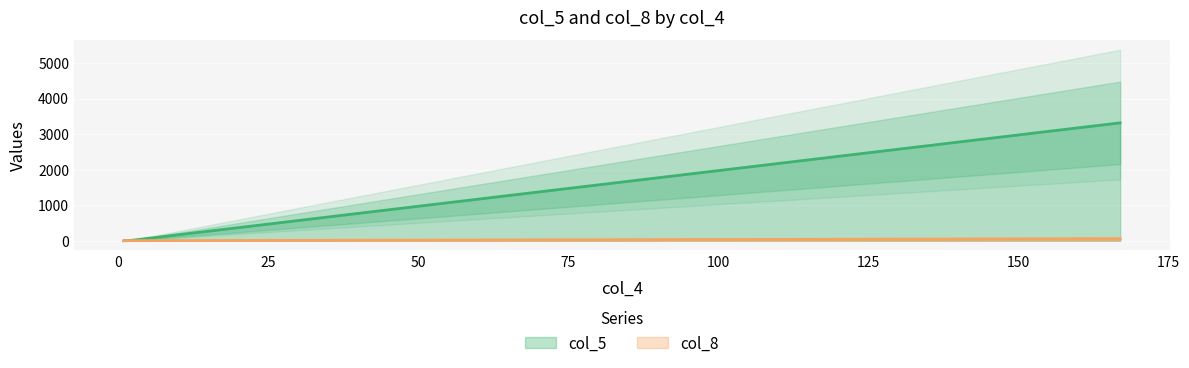

What is the lowest value of the col_5 series?

1